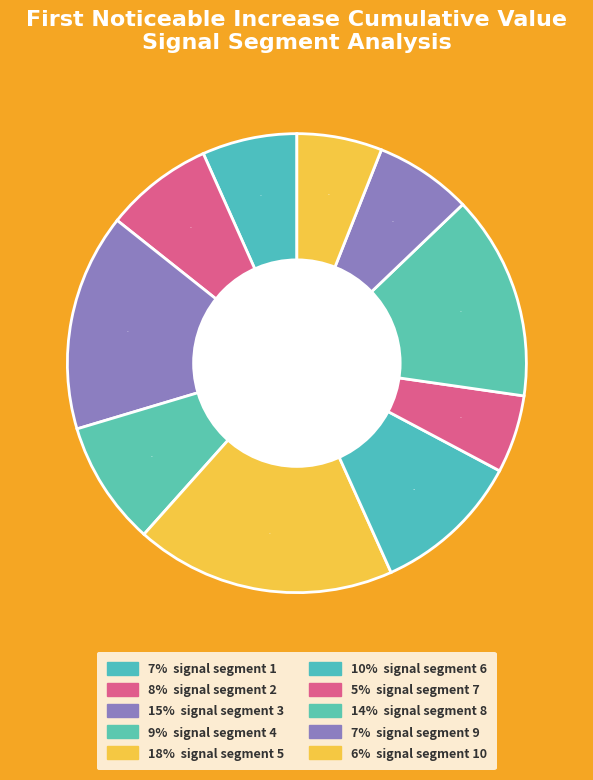

Count the number of slices in the pie.

10